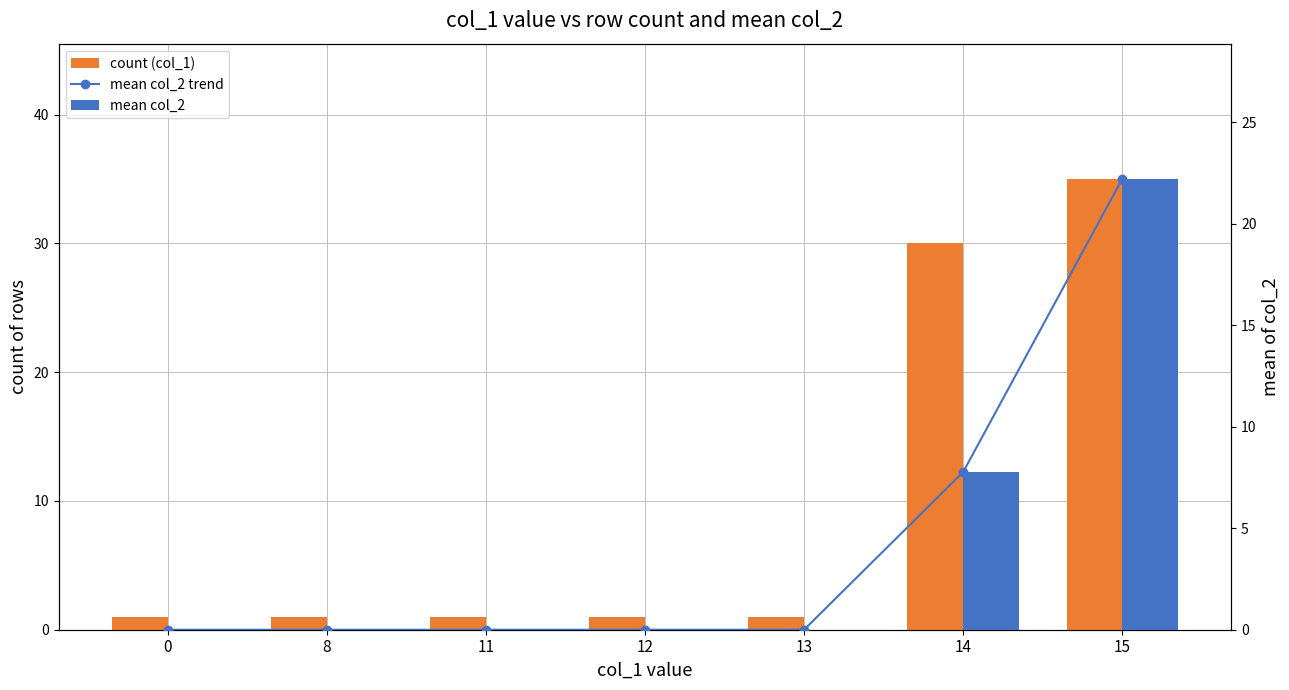

How many groups of bars are there?

7